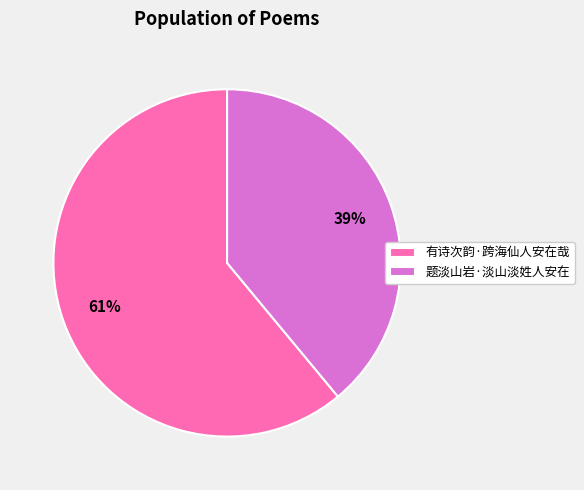

Which has a higher value, 有诗次韵·跨海仙人安在哉 or 题淡山岩·淡山淡姓人安在?

有诗次韵·跨海仙人安在哉